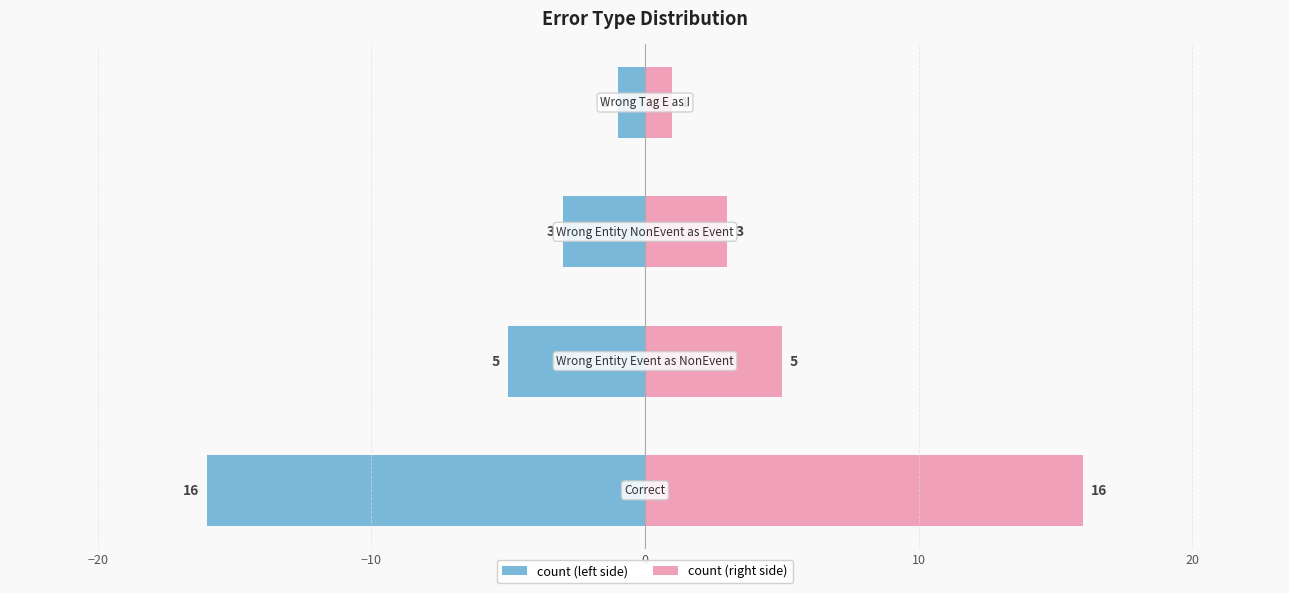

Which has a higher value, −30 or −20?

−20